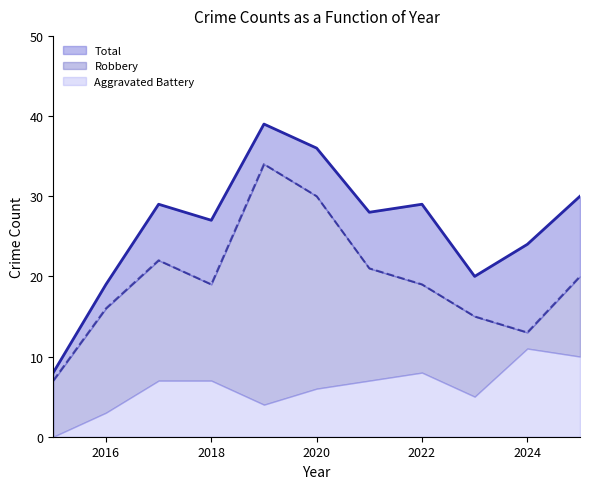

What is the sum of the Total values at 2016 and 2021?

47